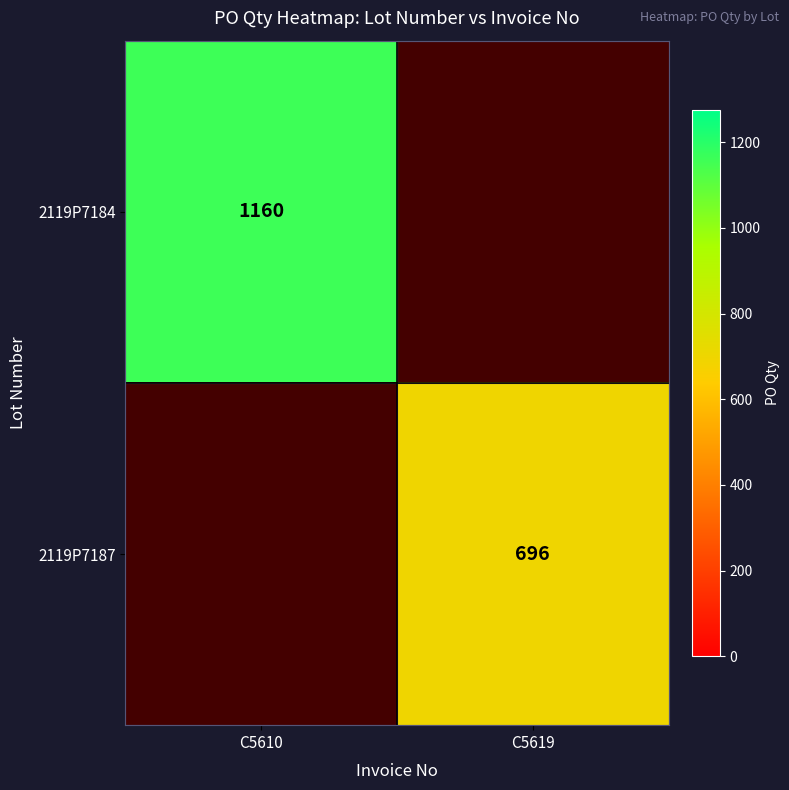

Is it true that 2119P7184 equals 577 at C5610?

False